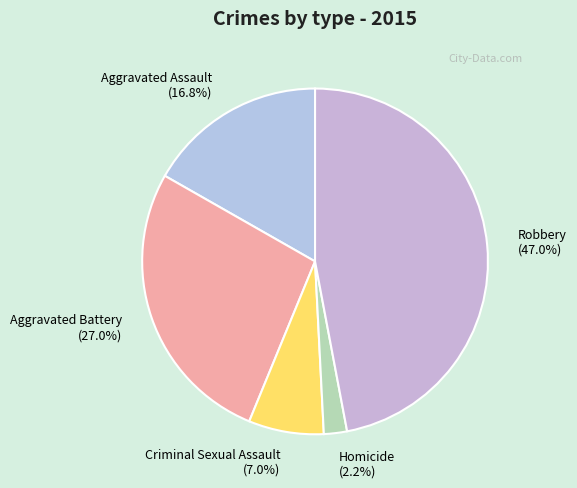

True or false: Criminal Sexual Assault accounts for 7% of the total.

True